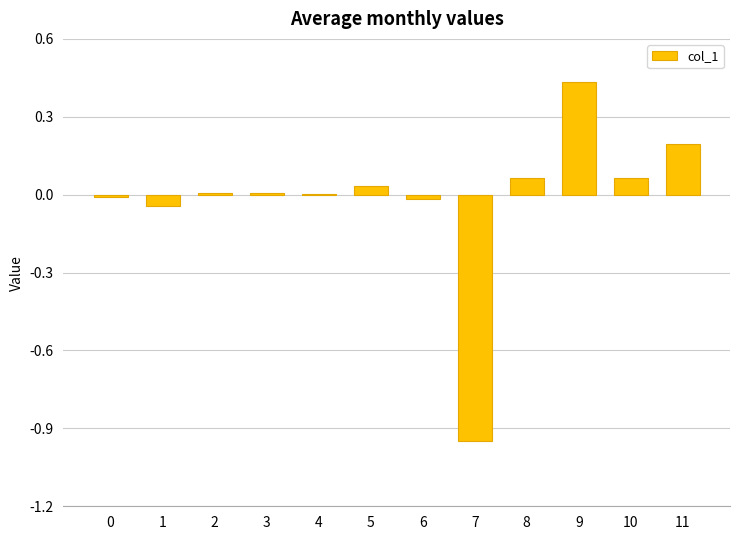

Which category has the highest value across all series?

9